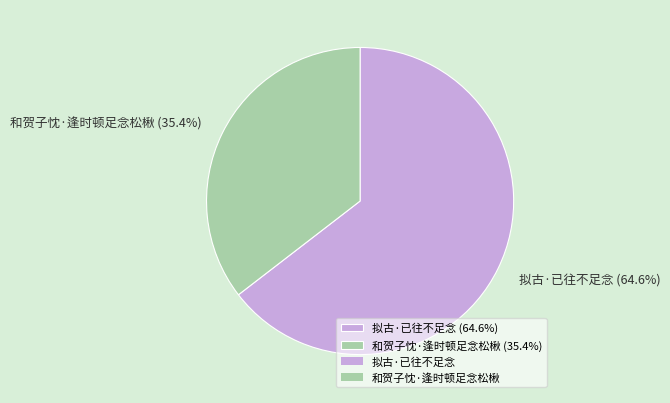

Which slice represents more than half of the pie?

拟古·已往不足念